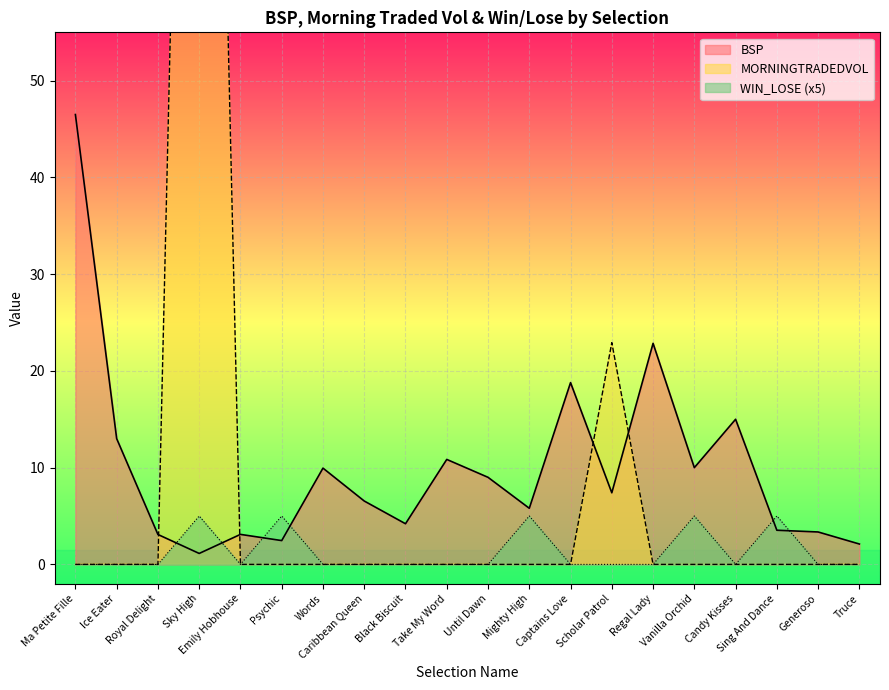

What is the value of the BSP point at the 17th from the left?

15.0